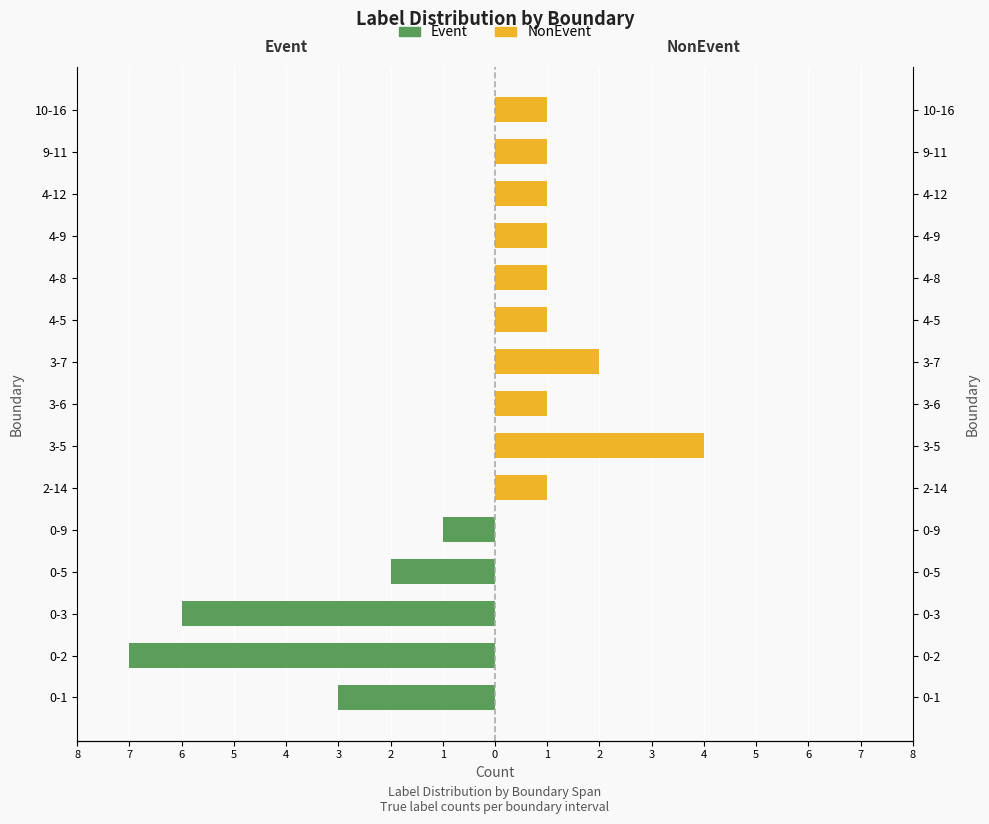

How many data points does each series have?

15